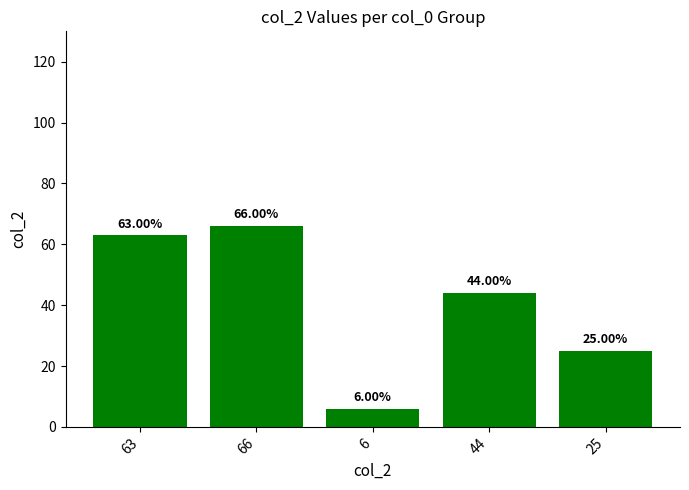

What is the maximum value shown in the chart?

66